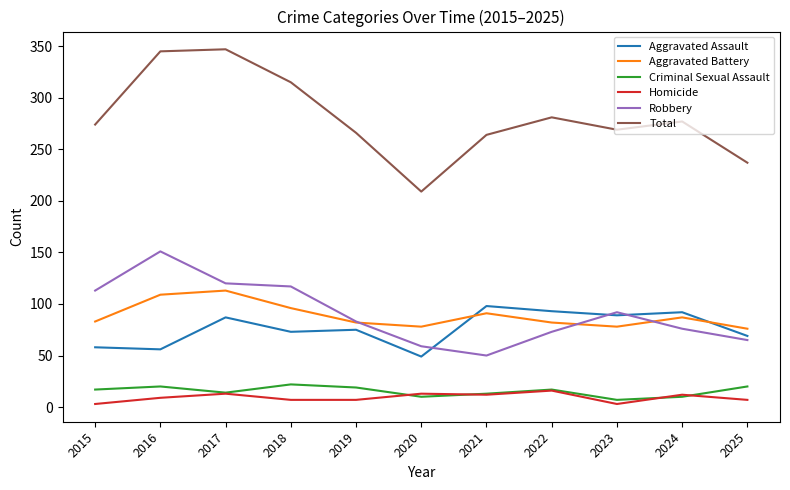

The value of Robbery at 2018 is 189. True or false?

False